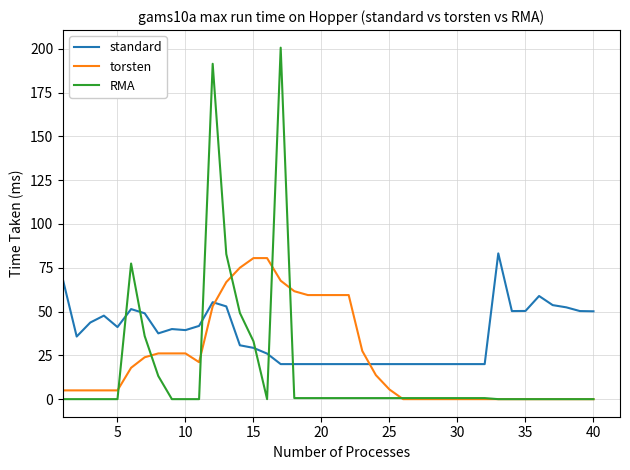

True or false: standard and RMA cross at least once.

True